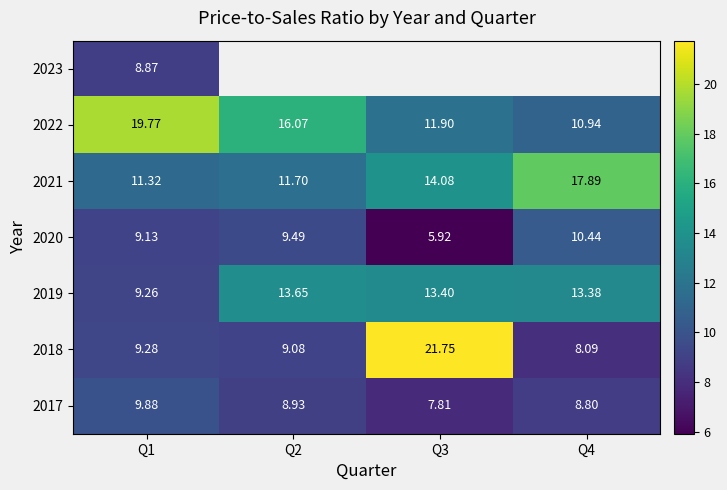

At which category is the sum across all series the highest?

Q1